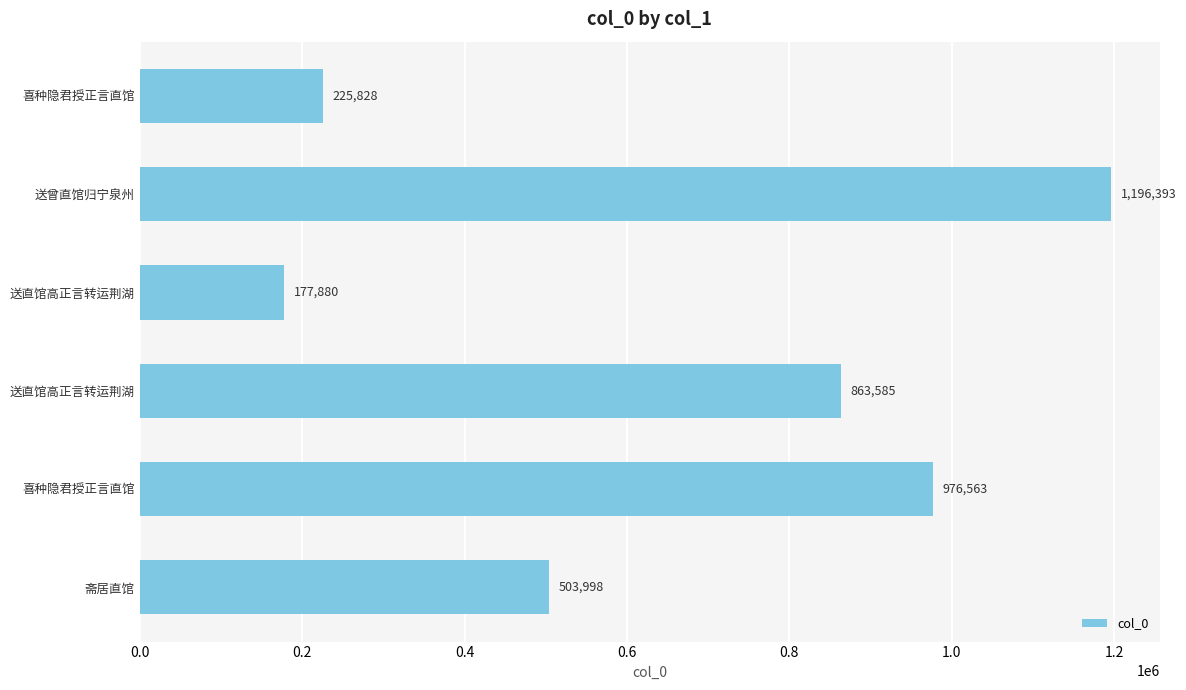

What is the smallest value displayed?

177880